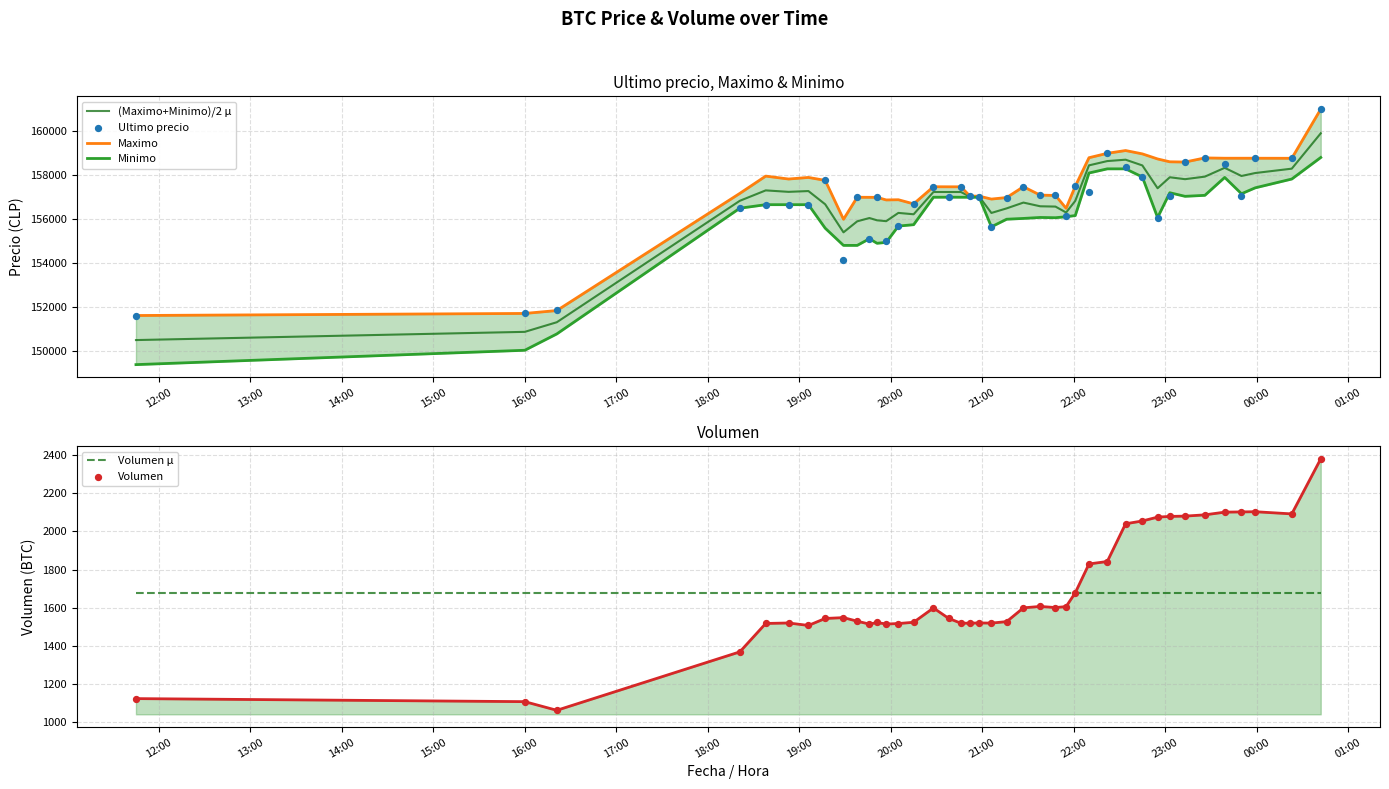

What is the lowest value of the (Maximo+Minimo)/2 μ series?

150518.5